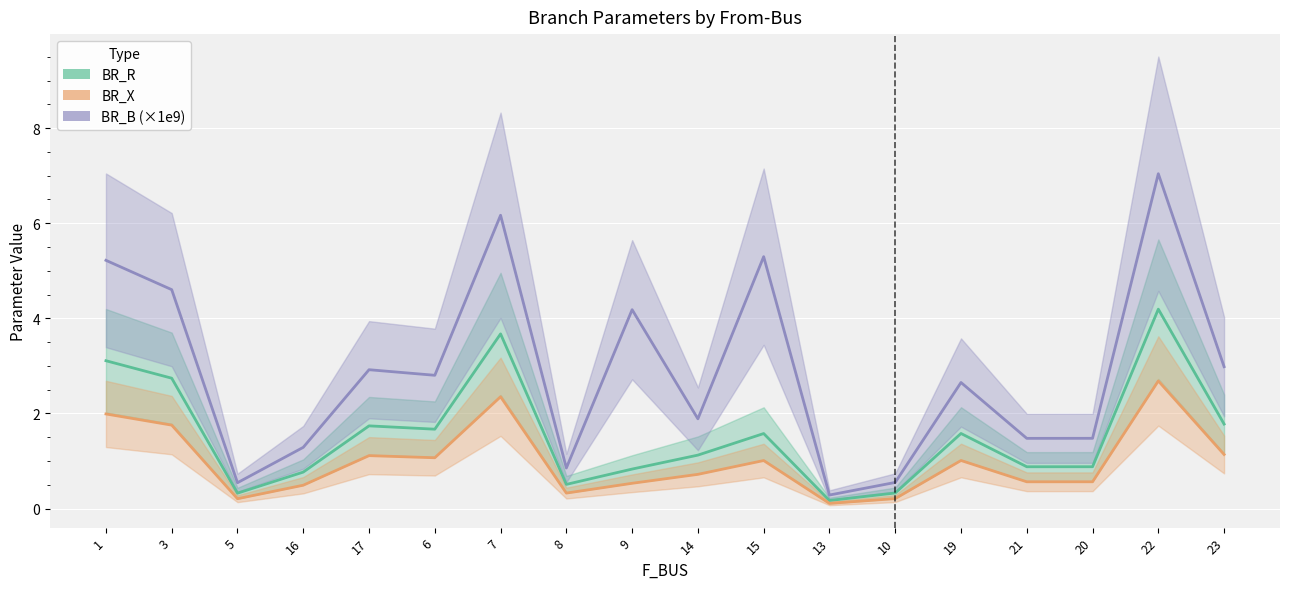

List the series in order of their overall mean, lowest first.

BR_X, BR_R, BR_B (×1e9)